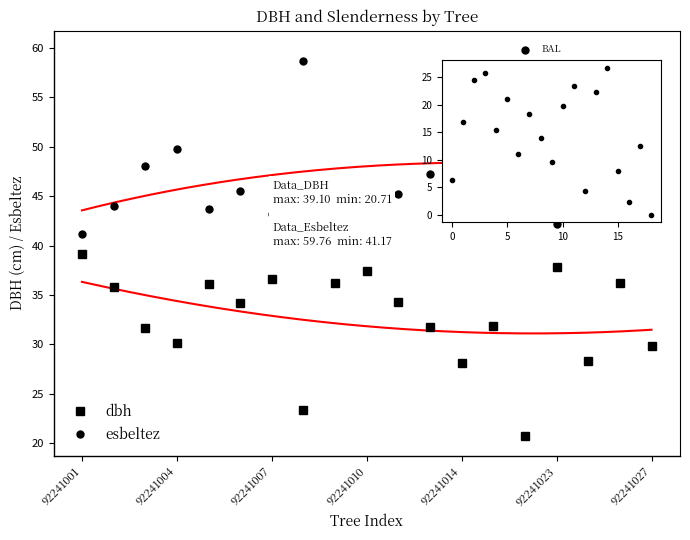

Rank the series by their maximum value, from highest to lowest.

esbeltez, dbh